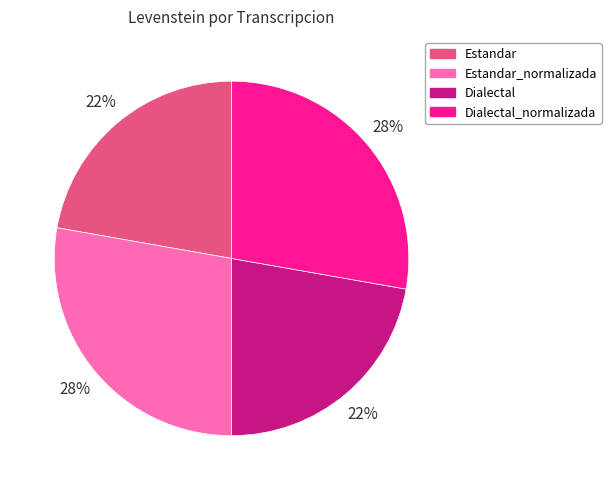

What percentage is the Dialectal slice, to the nearest percent?

22%